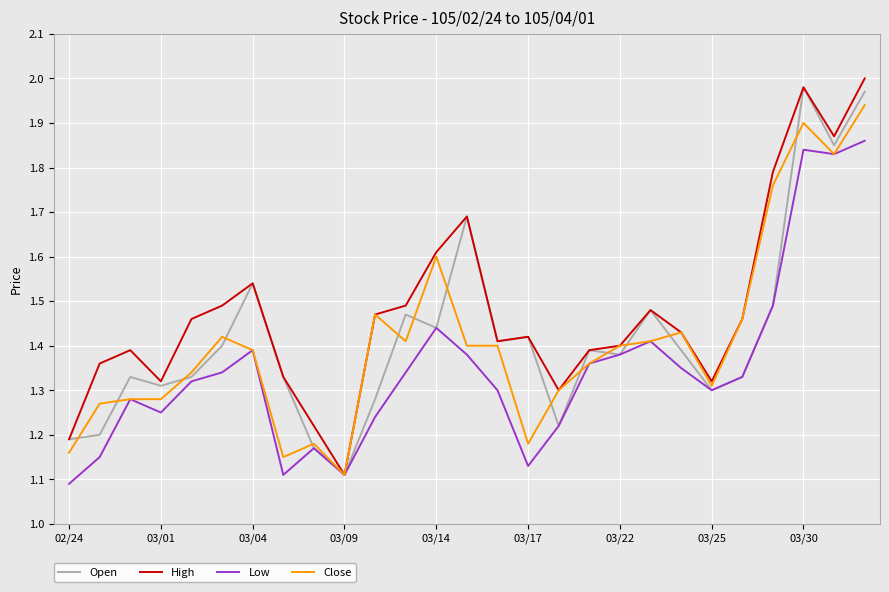

Which series has the largest total across all categories?

High